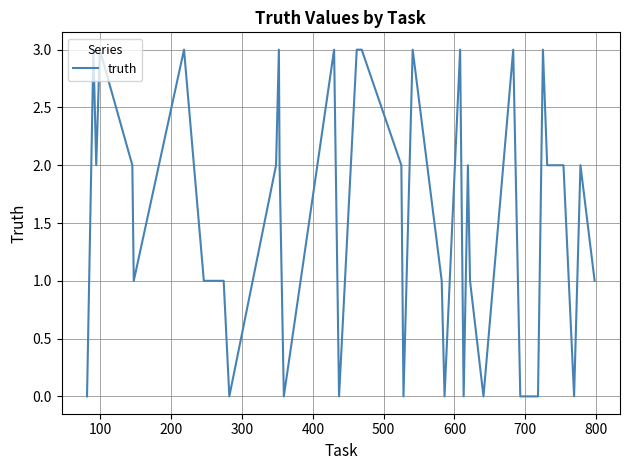

What is the difference between the maximum and minimum values?

3